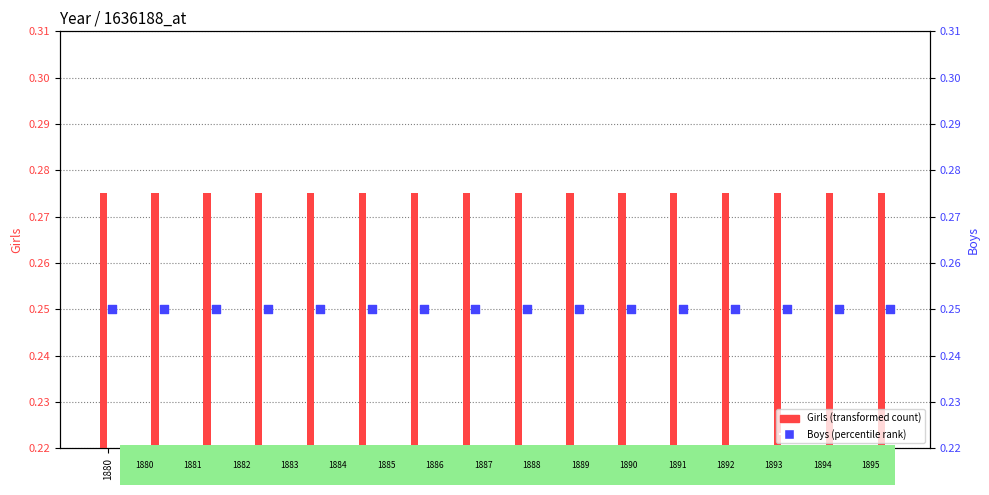

What is the total value across all series at 1891?

0.5